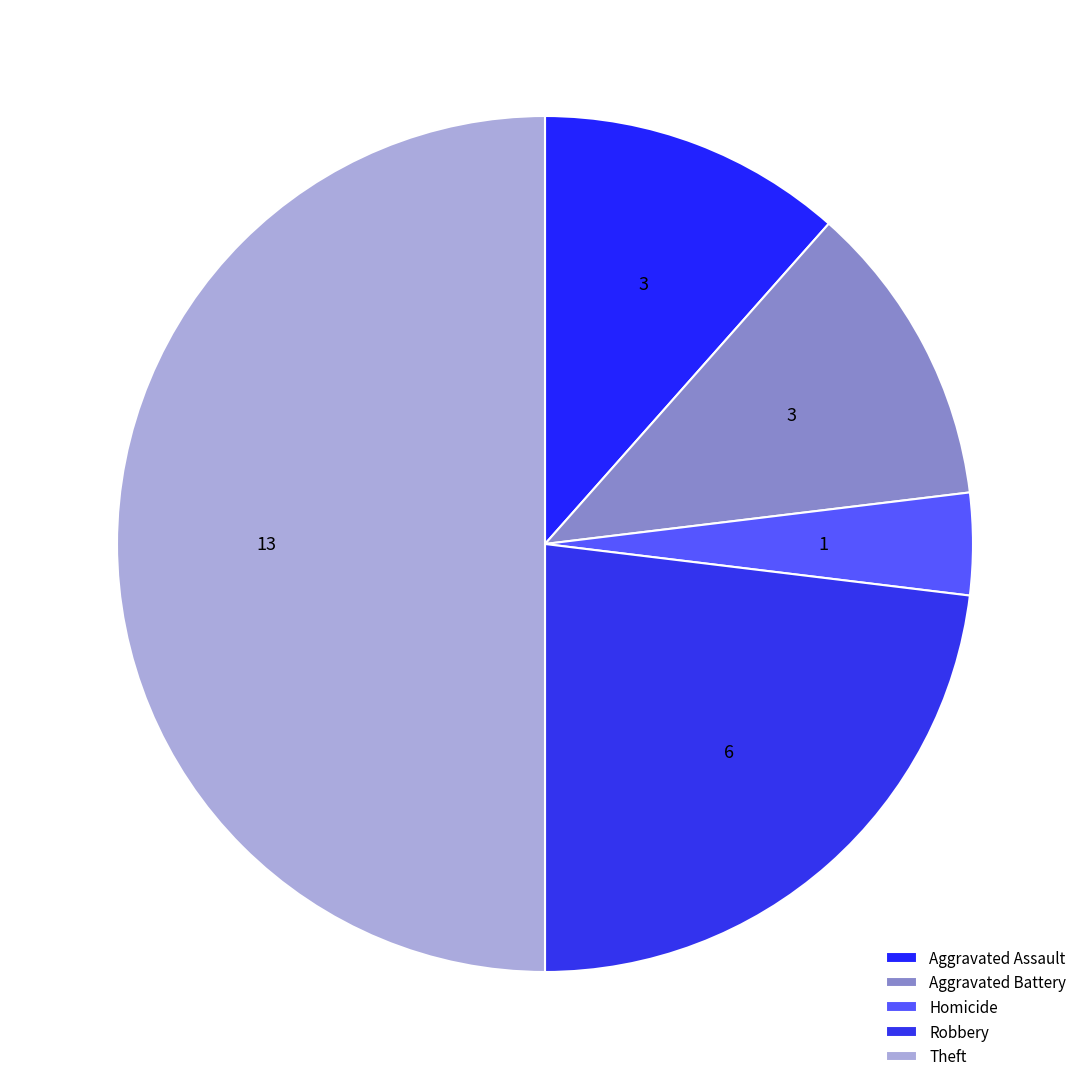

Count the number of slices in the pie.

5